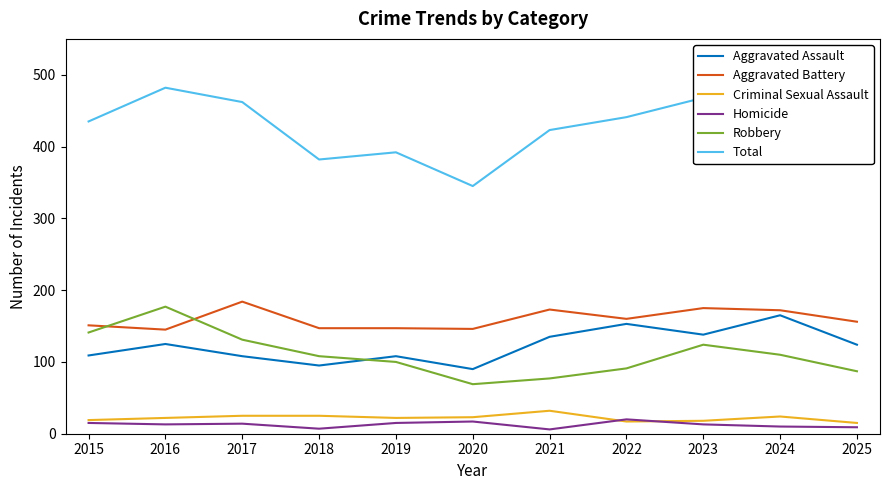

Count the number of data series in this chart.

6